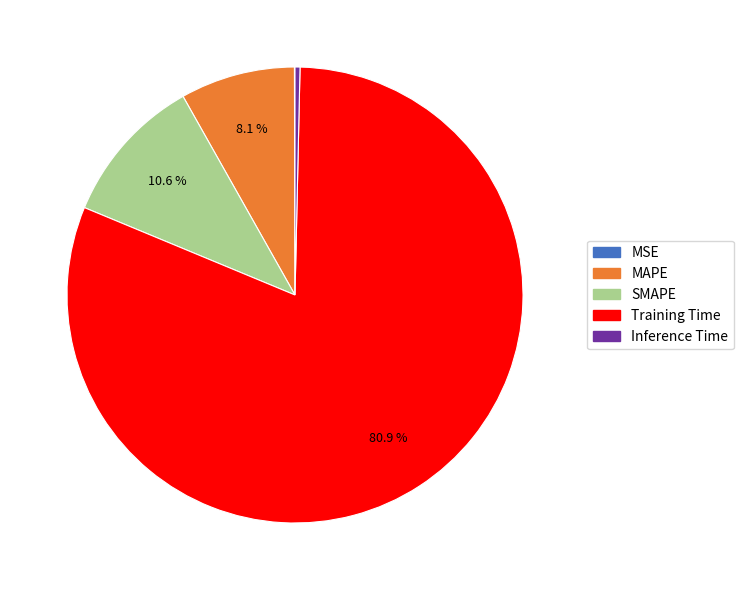

What percentage is the SMAPE slice, to the nearest percent?

11%